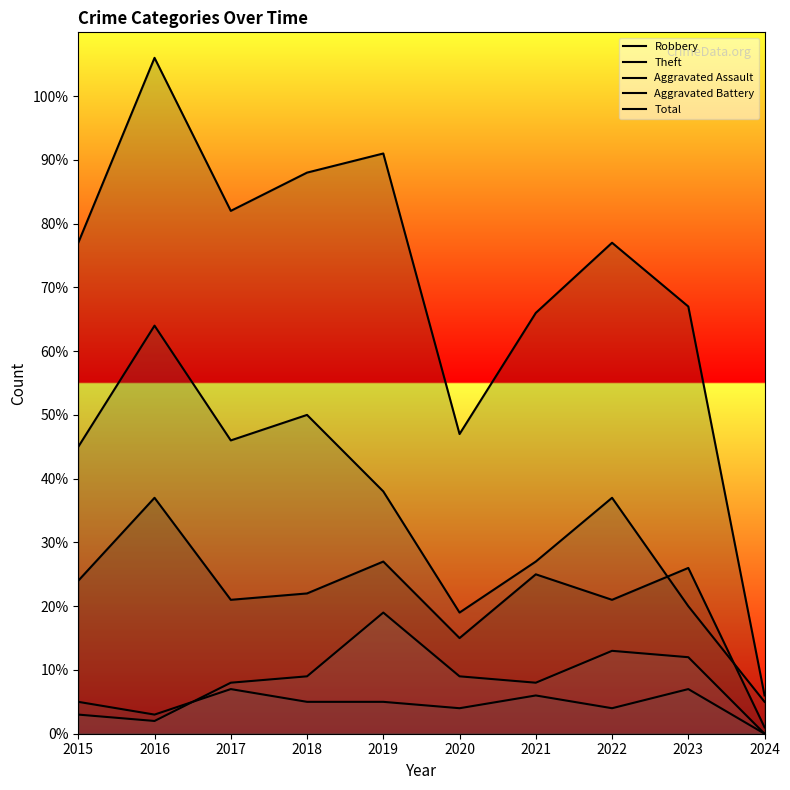

How many interior local valleys does the Aggravated Assault series have?

3